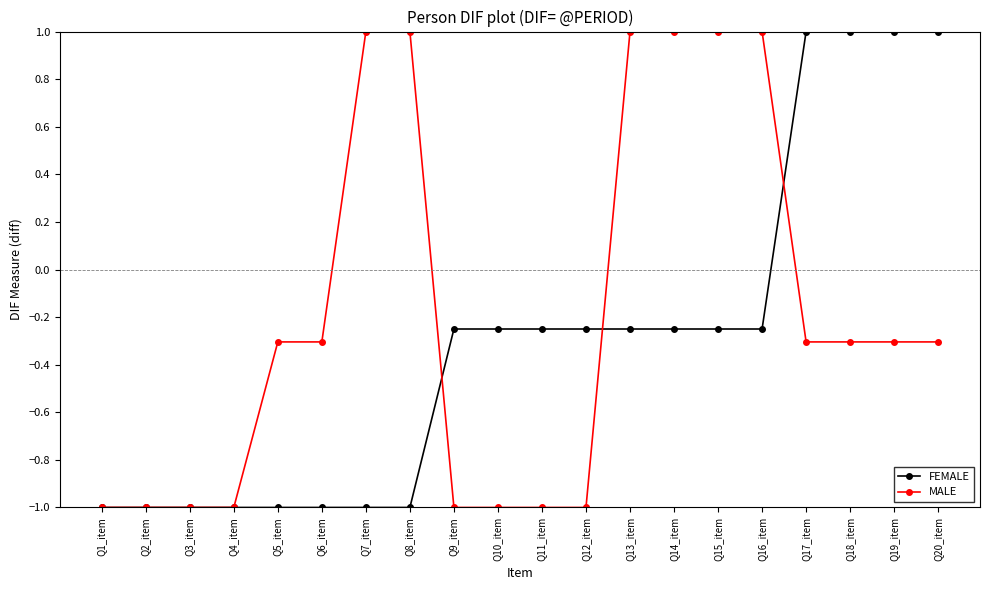

What is the spread (max minus min) of values at Q17_item?

1.3